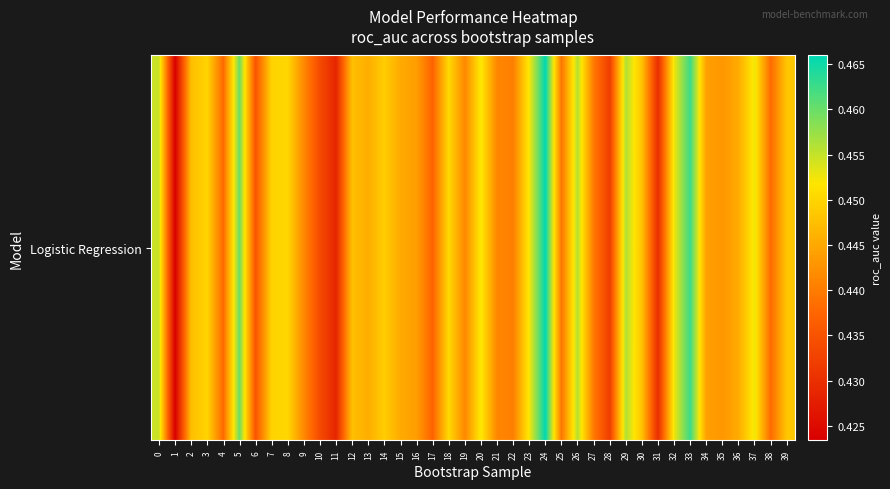

Is it true that the value at 13 is 0.6?

False